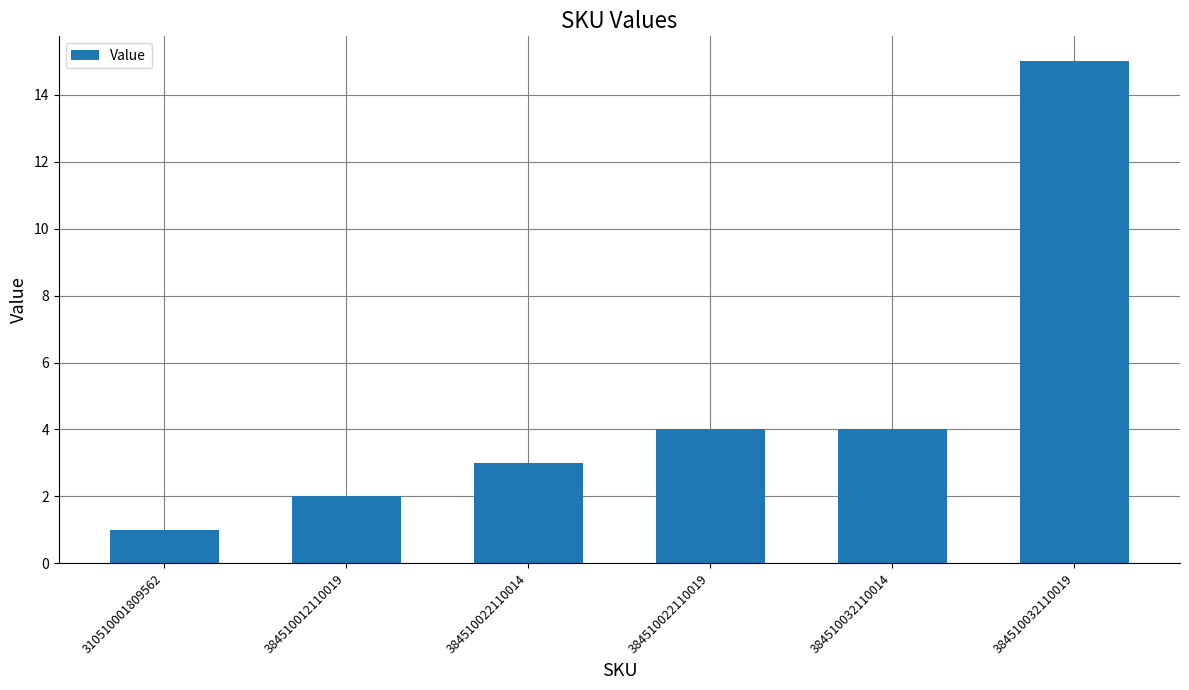

Reading left to right, list all the values displayed in this chart.

1	2	3	4	4	15